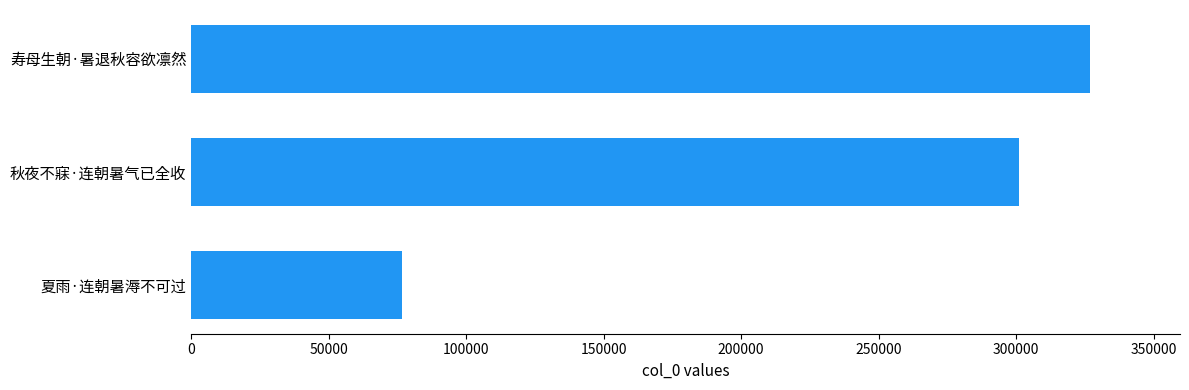

Are the bars grouped side by side (vs. stacked)?

No